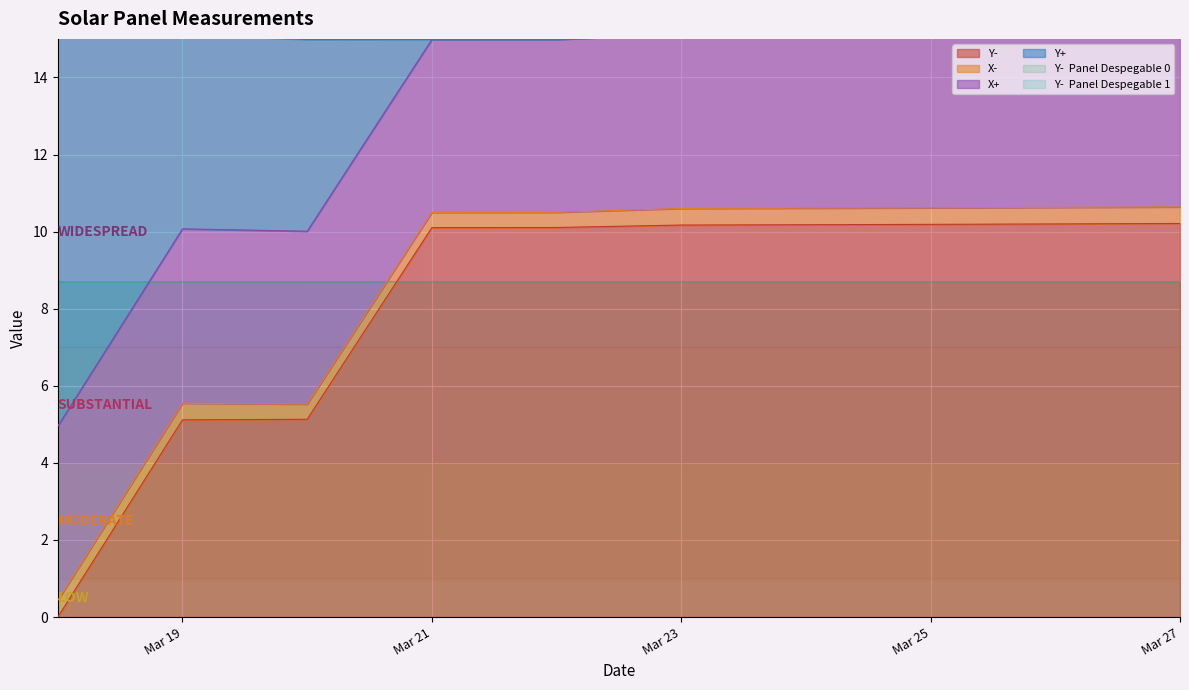

The Y- series shows 10.2 at Mar 25. True or false?

True